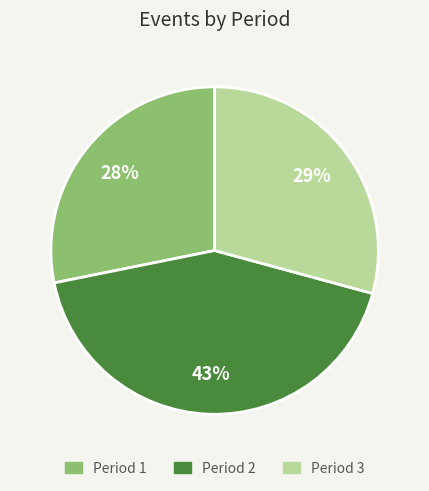

Does Period 2 account for over 50% of the chart?

No